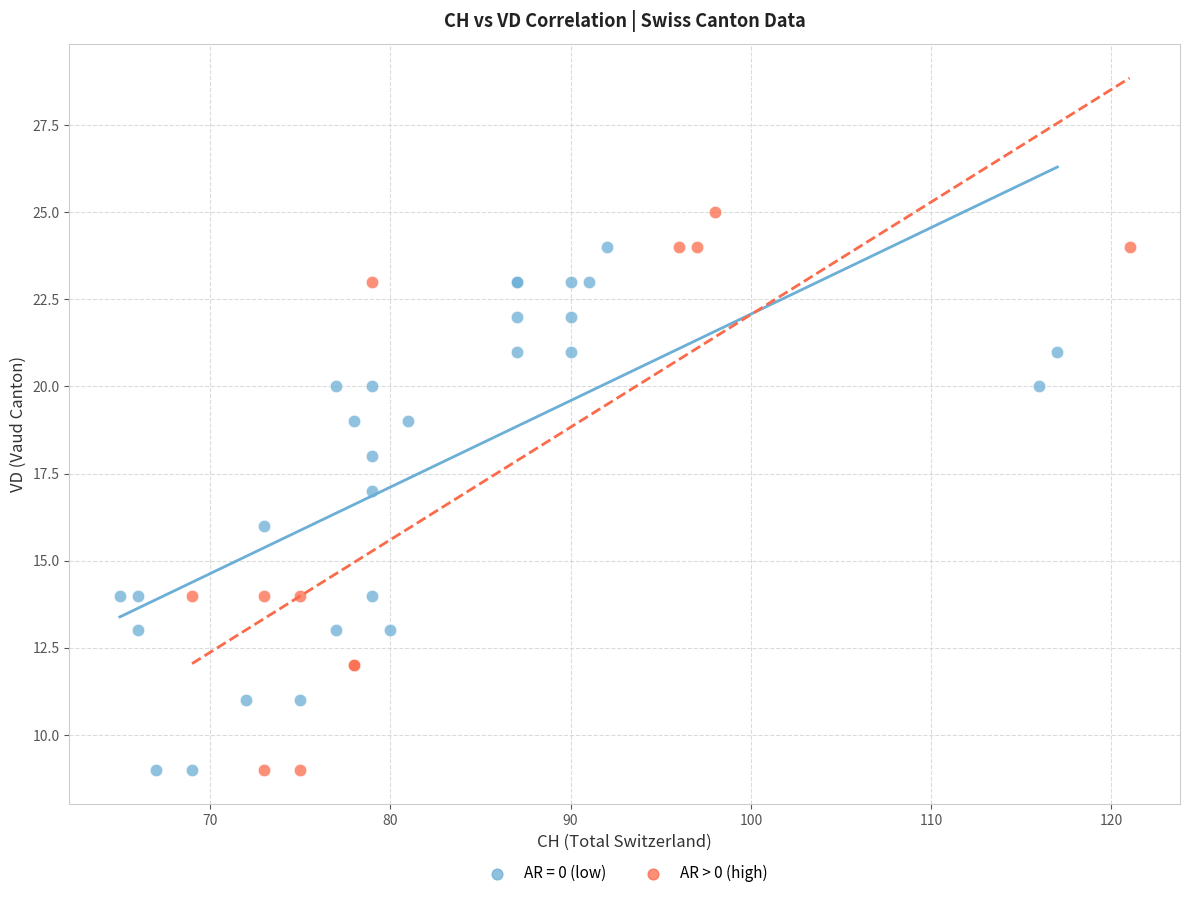

Which series has the widest spread of Y values?

AR > 0 (high)